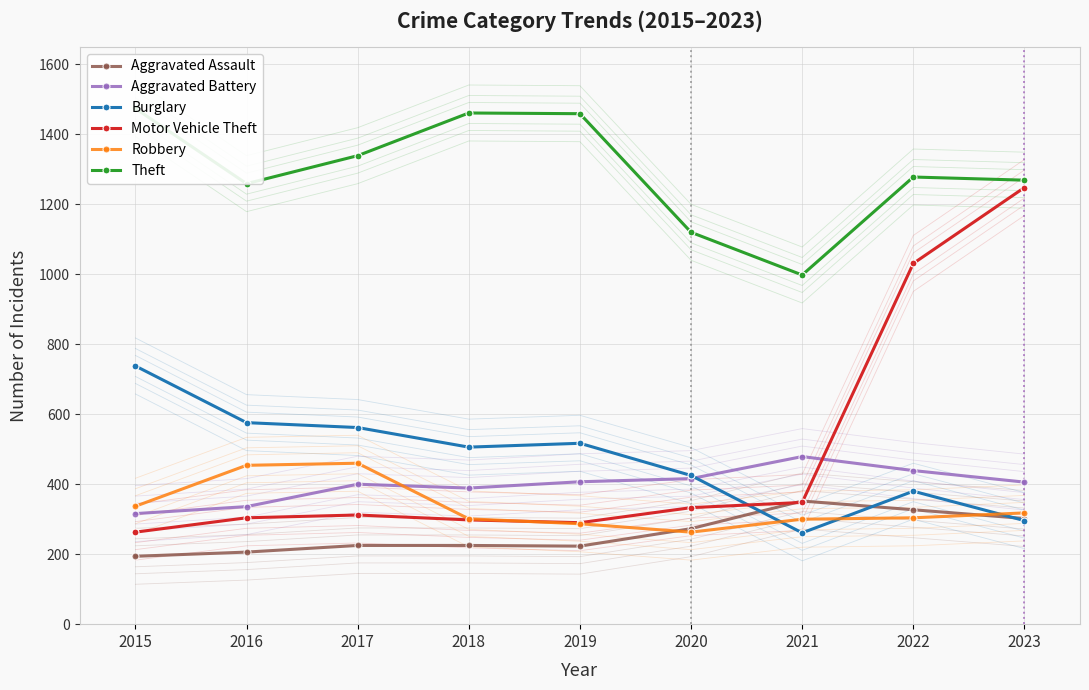

What is the value of the Motor Vehicle Theft point at the 4th from the left?

298